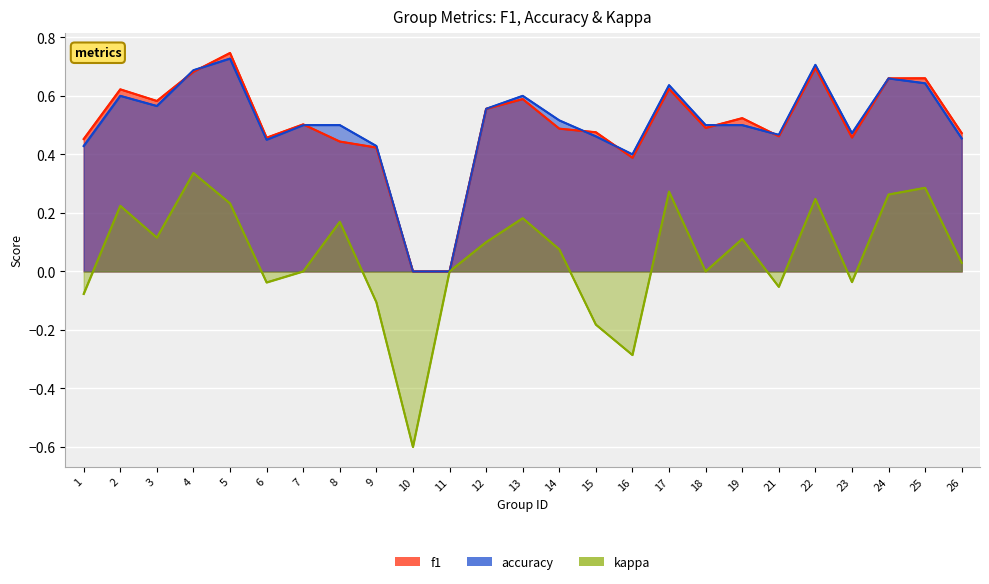

What is the difference between the highest and lowest values at 16?

0.7